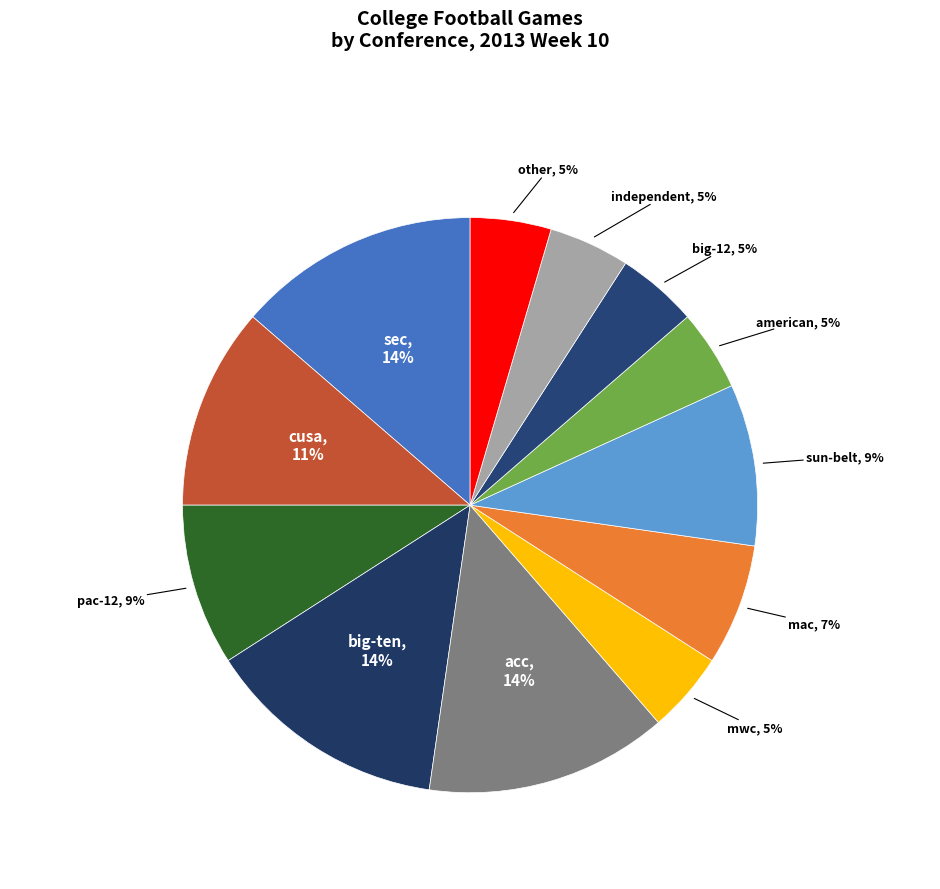

How many segments does this pie chart have?

12